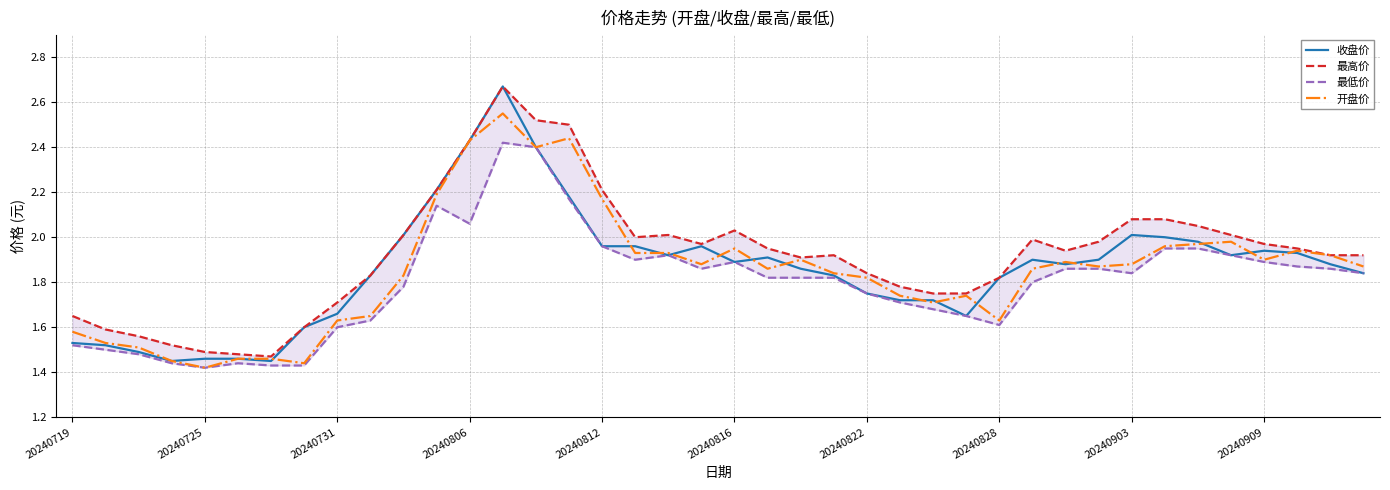

At 20240828, list the series in order from smallest to largest.

最低价, 开盘价, 收盘价, 最高价